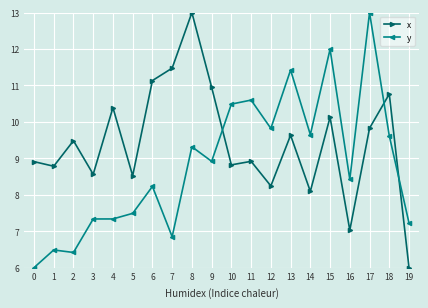

What is the difference between the maximum and minimum values in the x series?

7.0